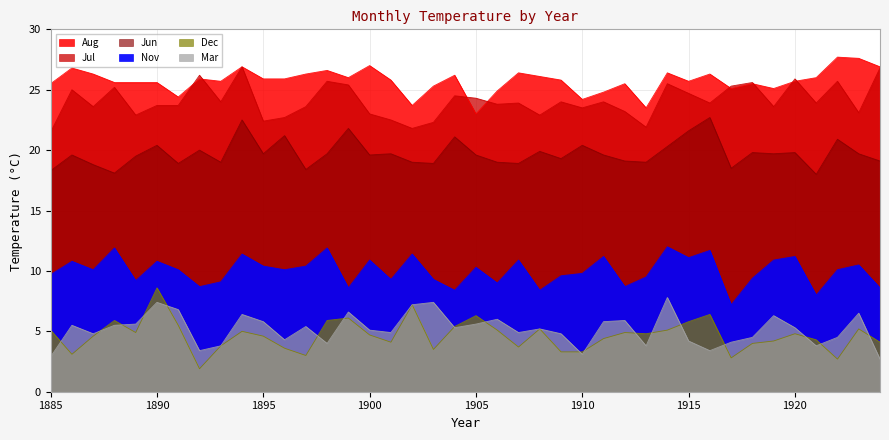

At which label does Nov reach its minimum?

1917